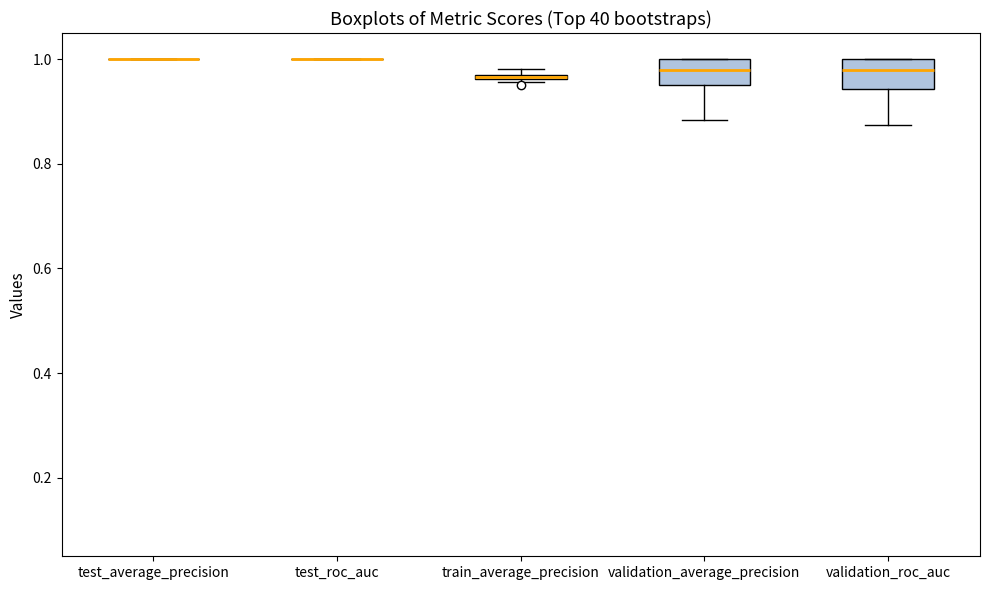

Where is the lower edge of the box for validation_roc_auc on the y-axis? The values are not printed on the chart, so give them approximately, as read against the axis.

0.94